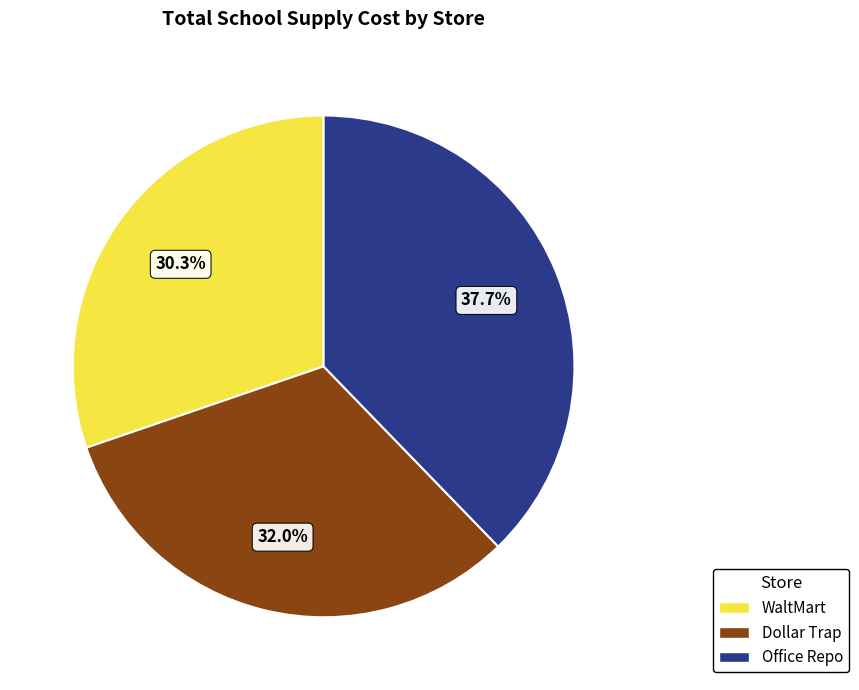

What percentage is the Office Repo slice, to the nearest percent?

38%